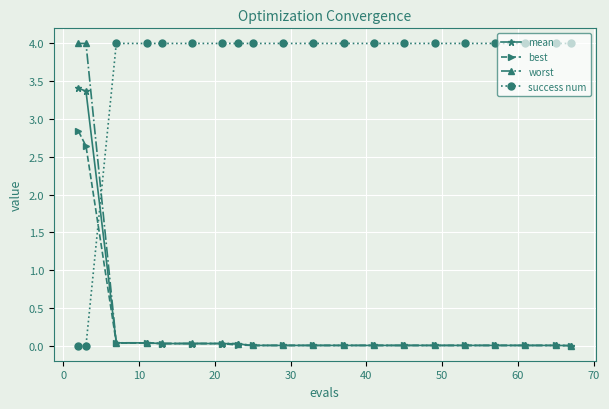

How many lines are shown in the chart?

4